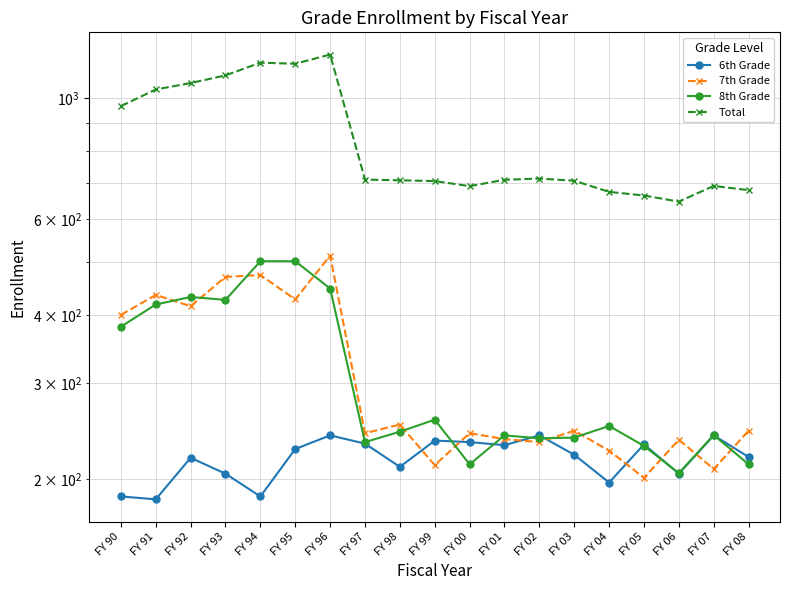

Which category has the lowest value in the 8th Grade series?

FY 06